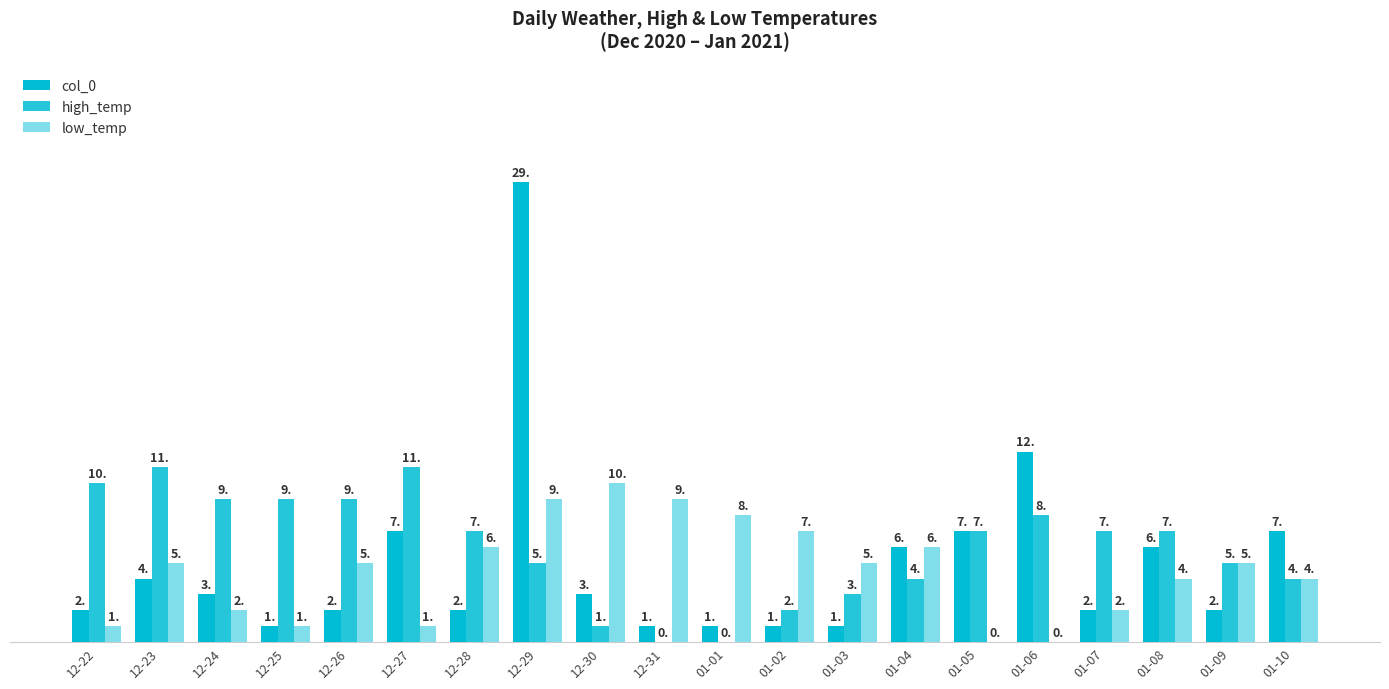

Rank the categories by col_0 value from lowest to highest.

12-25, 12-31, 01-01, 01-02, 01-03, 12-22, 12-26, 12-28, 01-07, 01-09, 12-24, 12-30, 12-23, 01-04, 01-08, 12-27, 01-05, 01-10, 01-06, 12-29